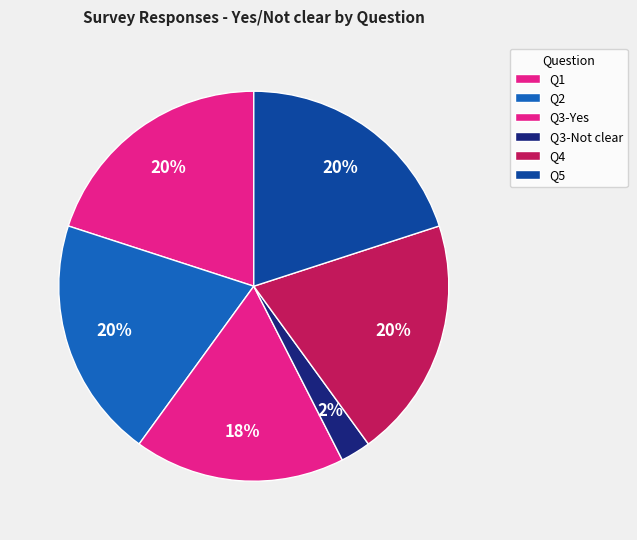

How many slices are in this pie chart?

6